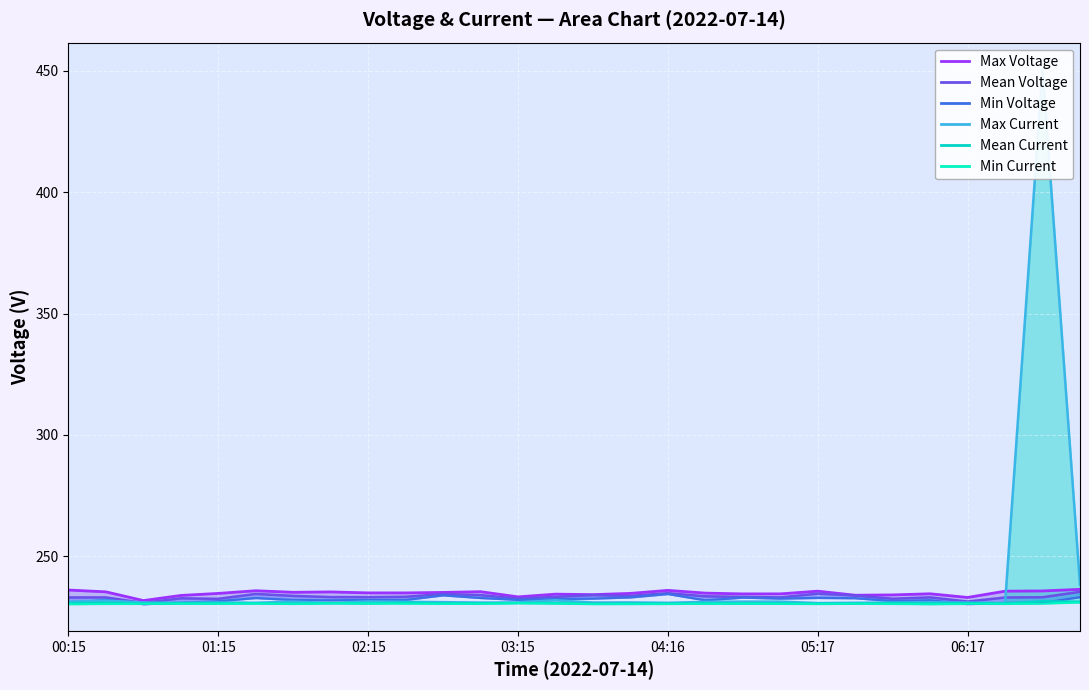

What is the greatest value displayed?

450.6